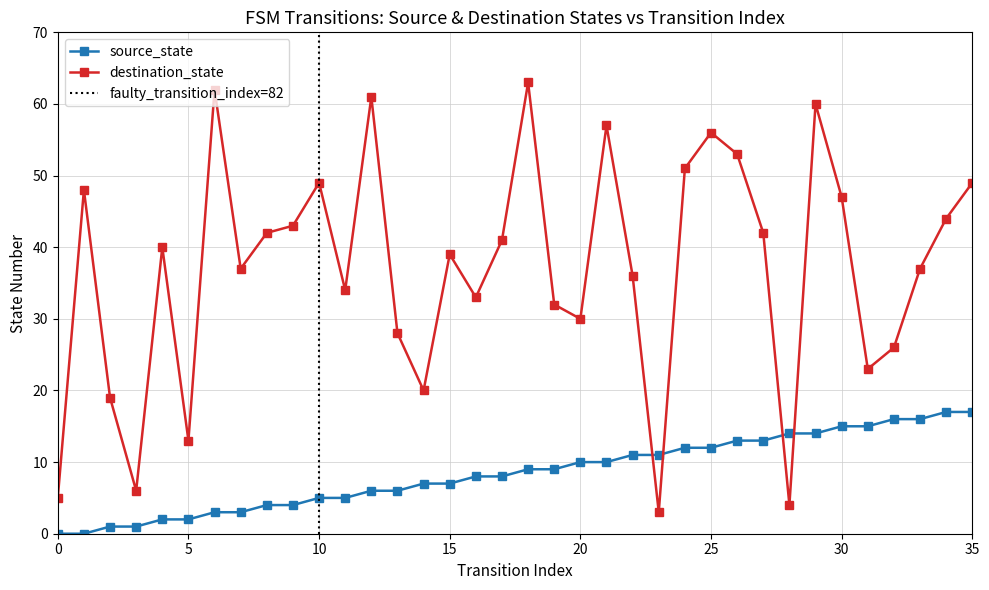

True or false: source_state and destination_state cross at least once.

True